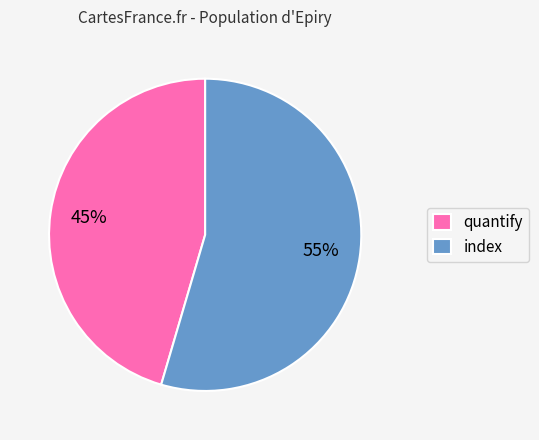

Is there any slice that represents more than half of the pie?

Yes